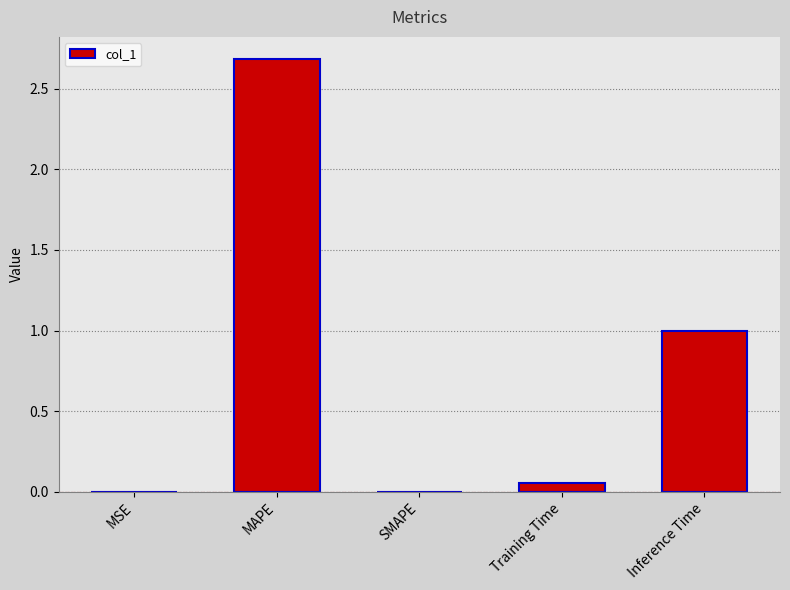

What is the sum of all values?

3.7